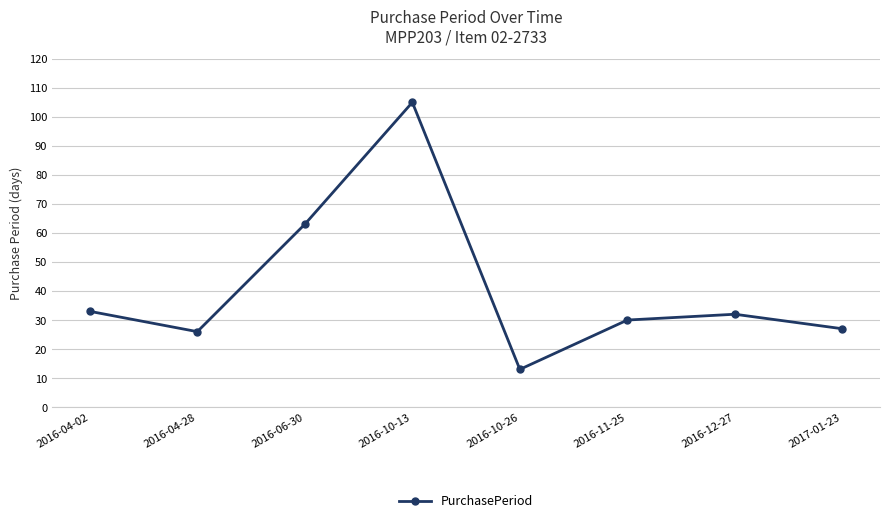

How many data points are less than 32?

4